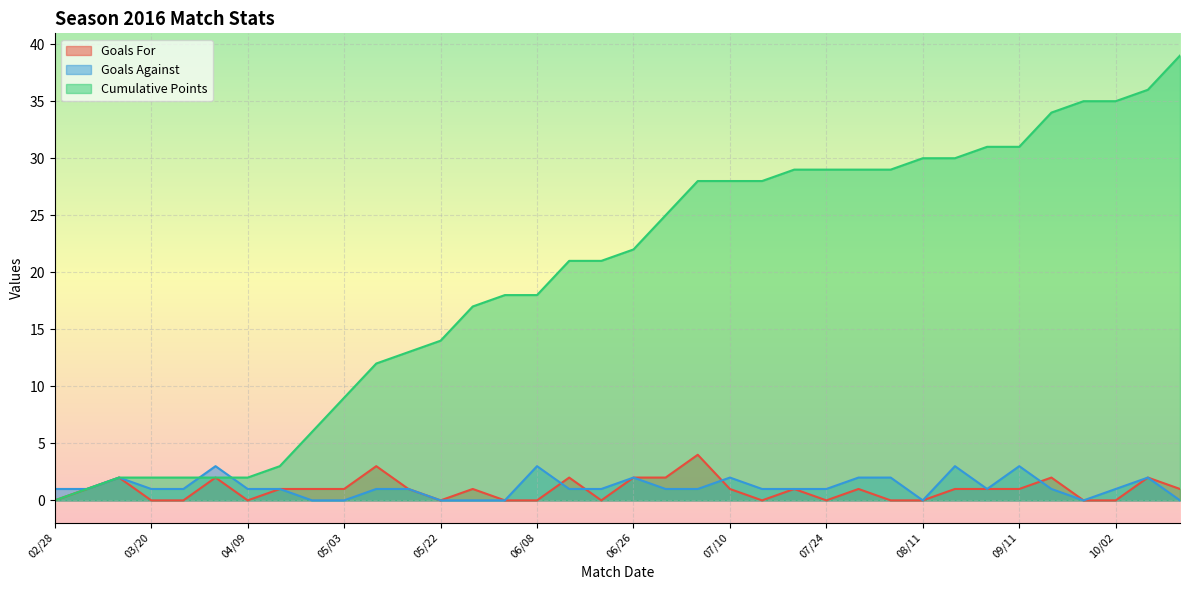

What value does the Goals For series have at 08/14?

1